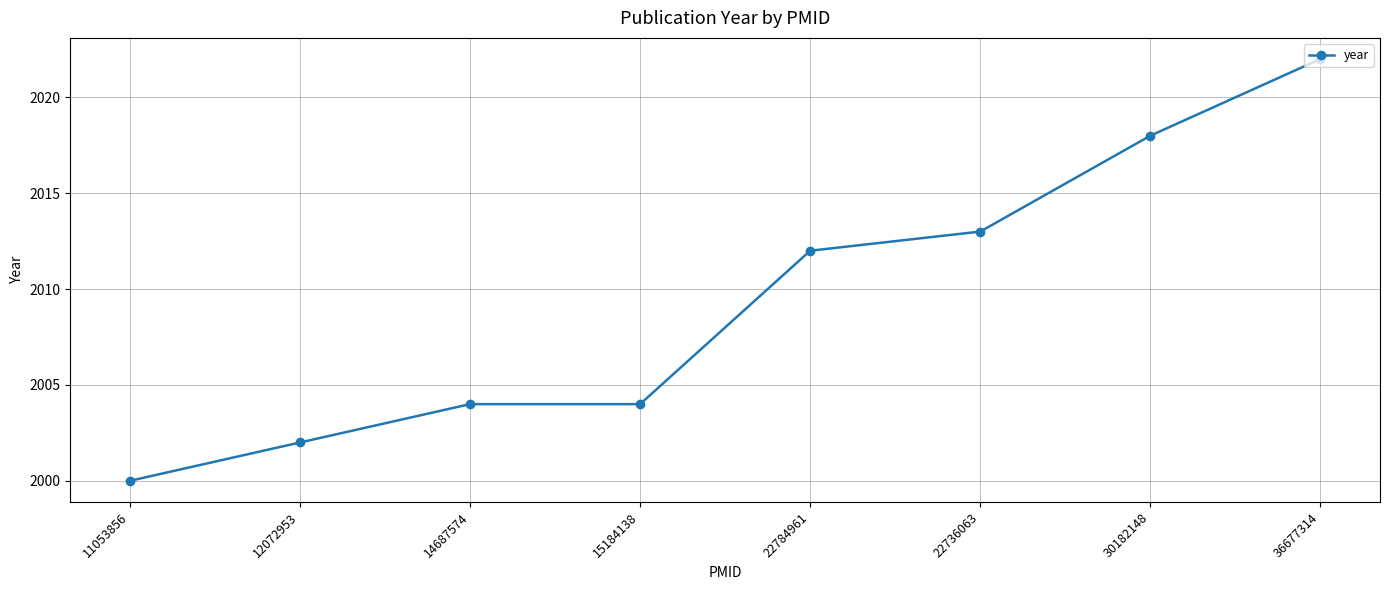

The chart shows a value of 2018 at 30182148. True or false?

True